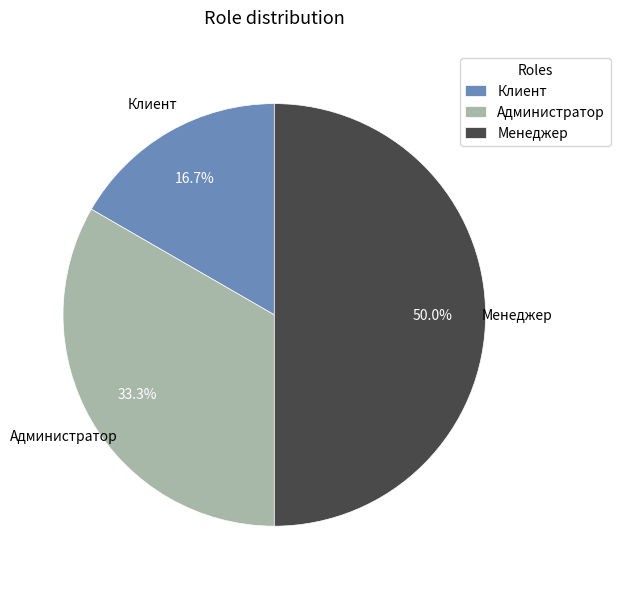

Which category has the smallest portion of the pie?

Клиент